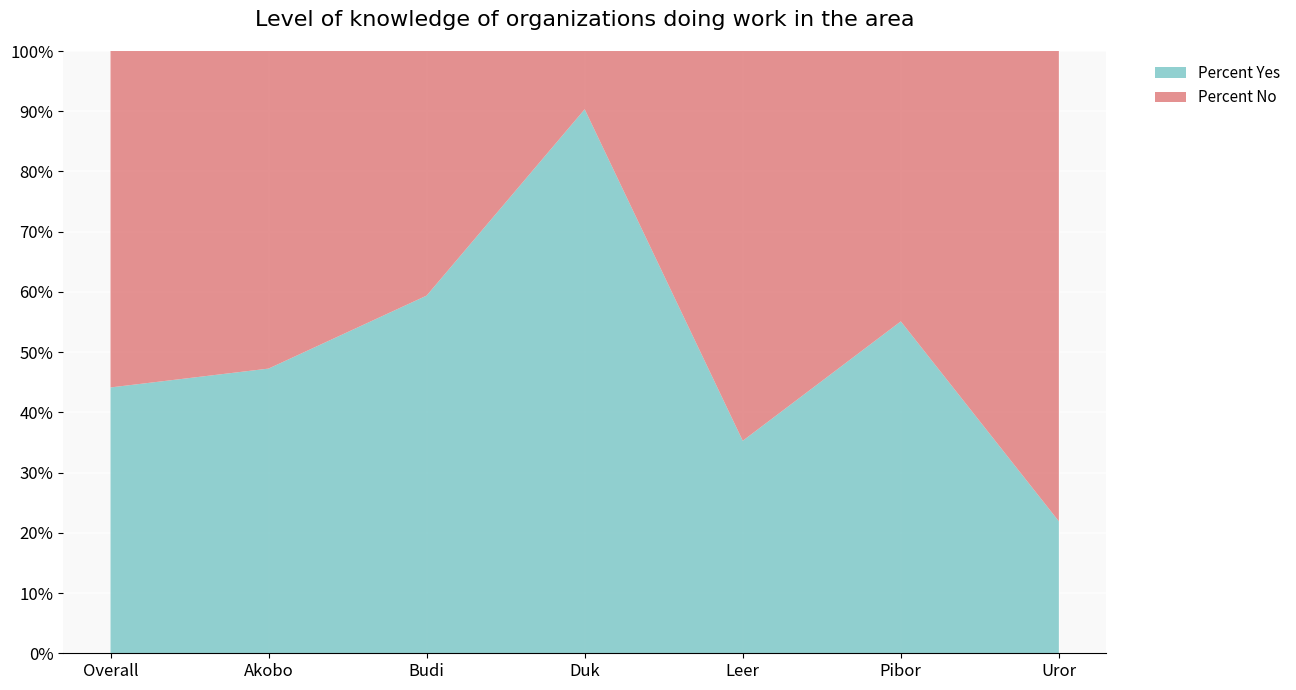

What are all the series names shown in the legend?

Percent Yes, Percent No